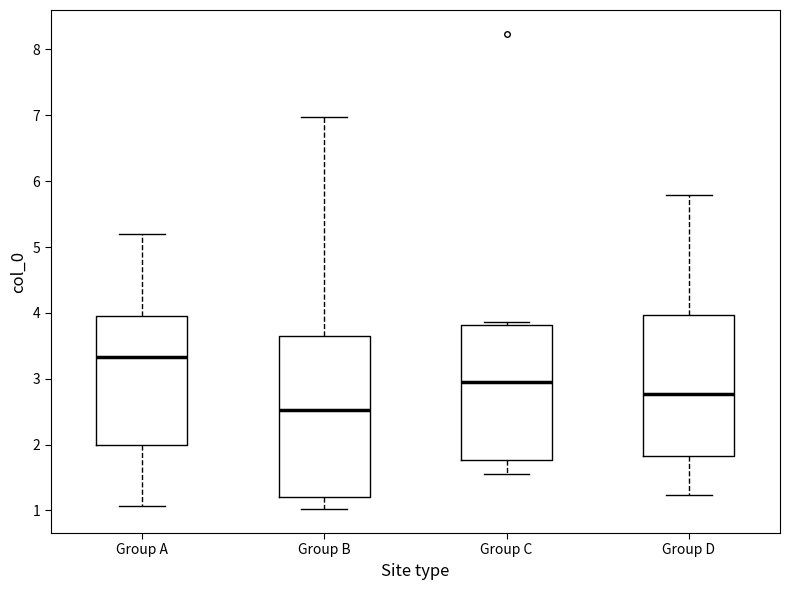

Where does the median line of the box for Group A sit on the y-axis? The values are not printed on the chart, so give them approximately, as read against the axis.

3.3